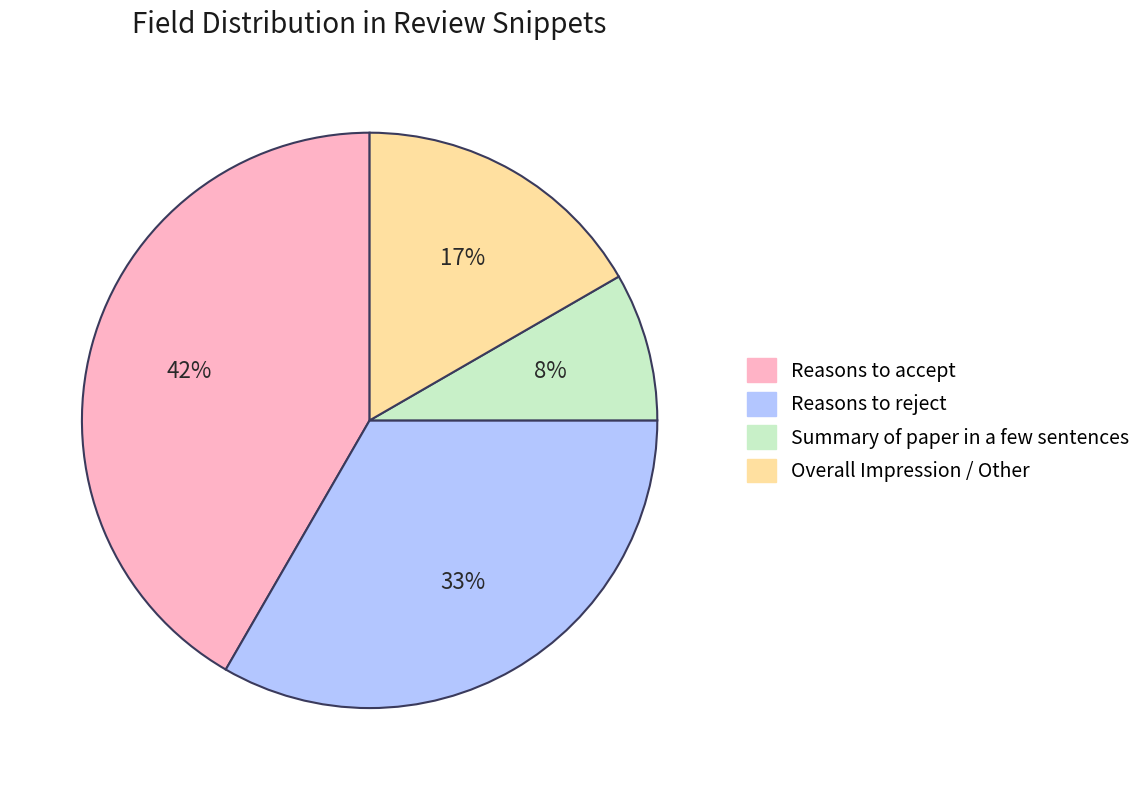

Is it true that Summary of paper in a few sentences is 8% of the pie?

True